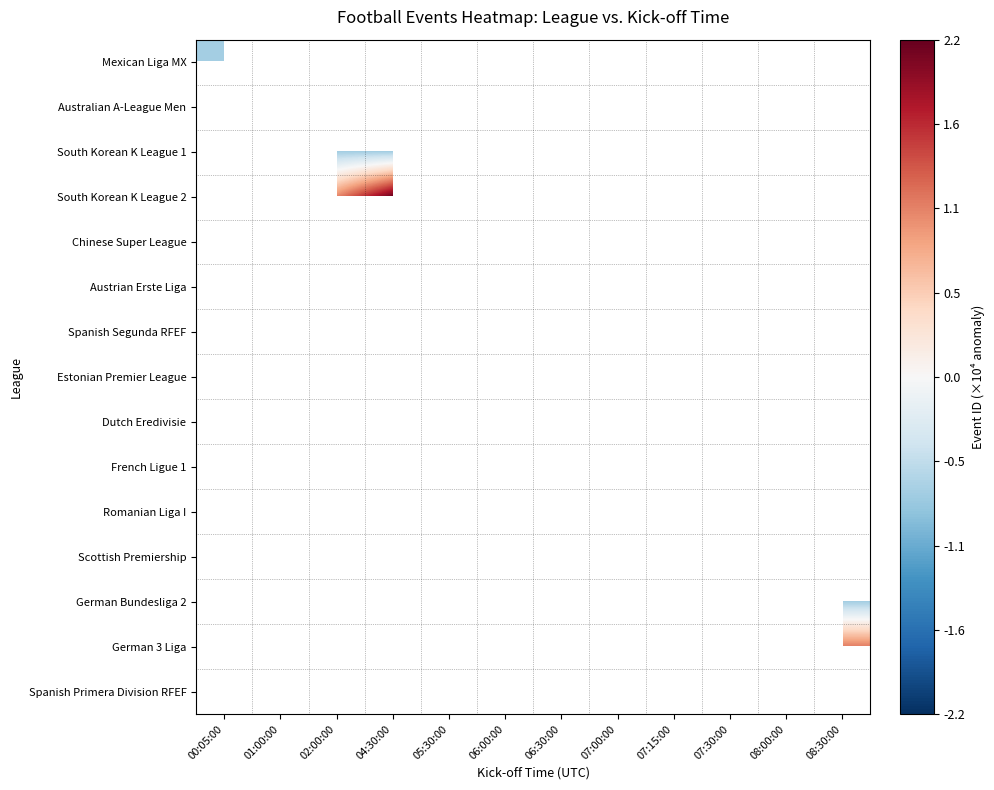

Rank the series at 07:30:00 from lowest to highest value.

Mexican Liga MX, Australian A-League Men, South Korean K League 1, South Korean K League 2, Chinese Super League, Austrian Erste Liga, Spanish Segunda RFEF, Estonian Premier League, Dutch Eredivisie, French Ligue 1, Romanian Liga I, Scottish Premiership, German Bundesliga 2, German 3 Liga, Spanish Primera Division RFEF